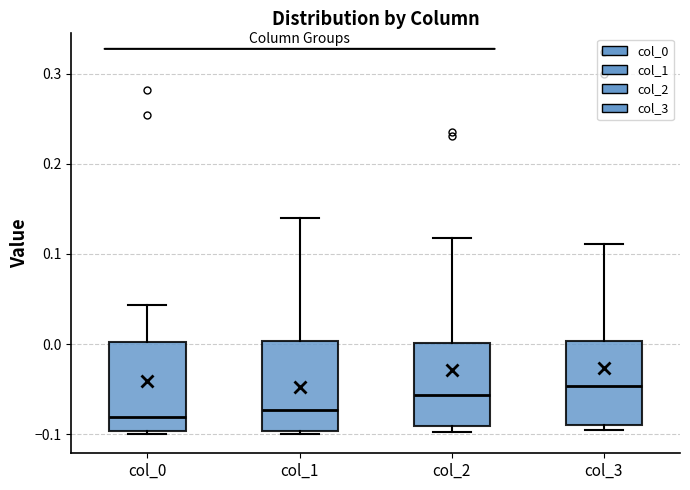

Reading left to right, read every box against the y-axis: the position of its median line, the range the box covers, and the ends of its whiskers. The values are not printed on the chart, so give them approximately, as read against the axis.

col_0: median -0.08, box -0.10 to 0.00, whiskers -0.10 (just below the box's lower edge) to 0.04
col_1: median -0.07, box -0.10 to 0.00, whiskers -0.10 (just below the box's lower edge) to 0.14
col_2: median -0.06, box -0.09 to 0.00, whiskers -0.10 to 0.12
col_3: median -0.05, box -0.09 to 0.00, whiskers -0.09 (just below the box's lower edge) to 0.11